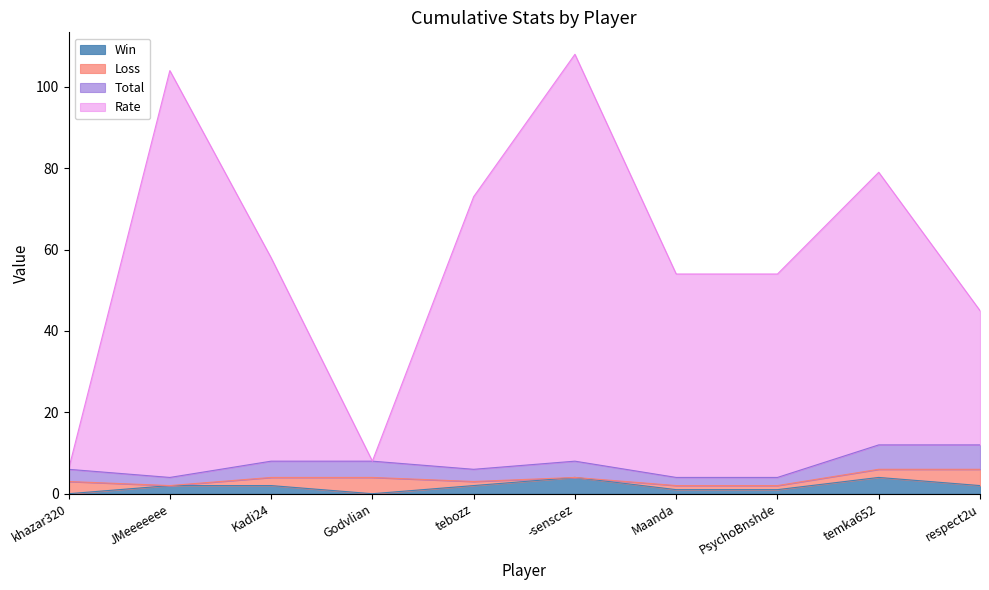

What is the maximum value for Win?

4